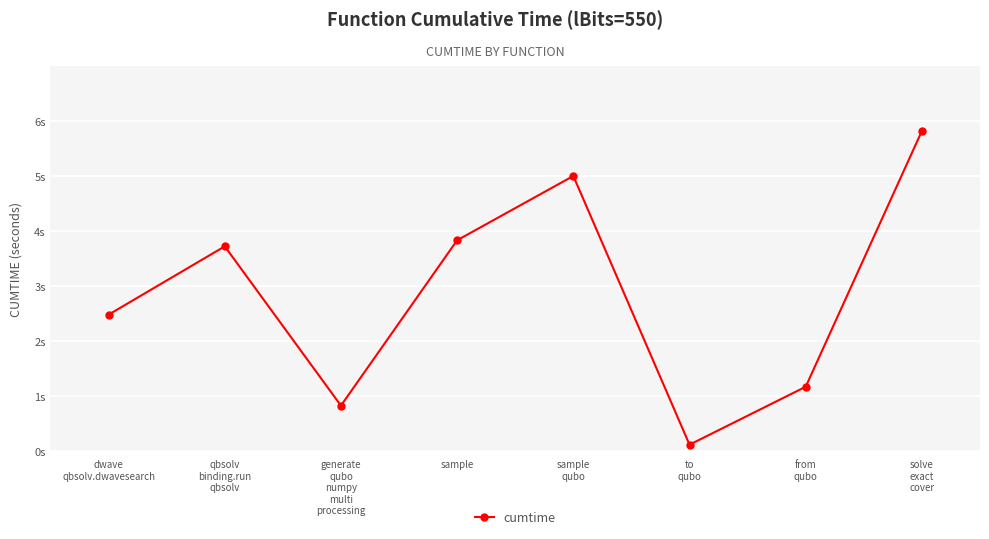

Rank the categories by value from highest to lowest.

solve
exact
cover, sample
qubo, sample, qbsolv
binding.run
qbsolv, dwave
qbsolv.dwavesearch, from
qubo, generate
qubo
numpy
multi
processing, to
qubo